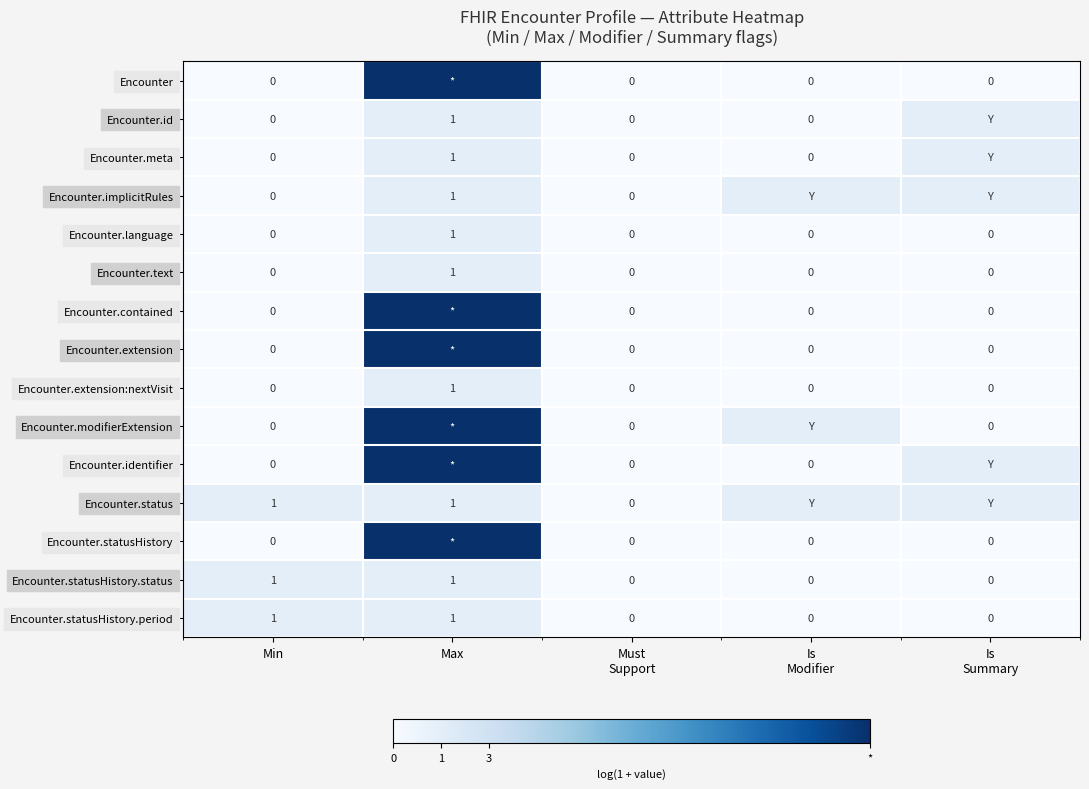

Is the value of Encounter.implicitRules at Max greater than the value of Encounter.language at Min?

Yes